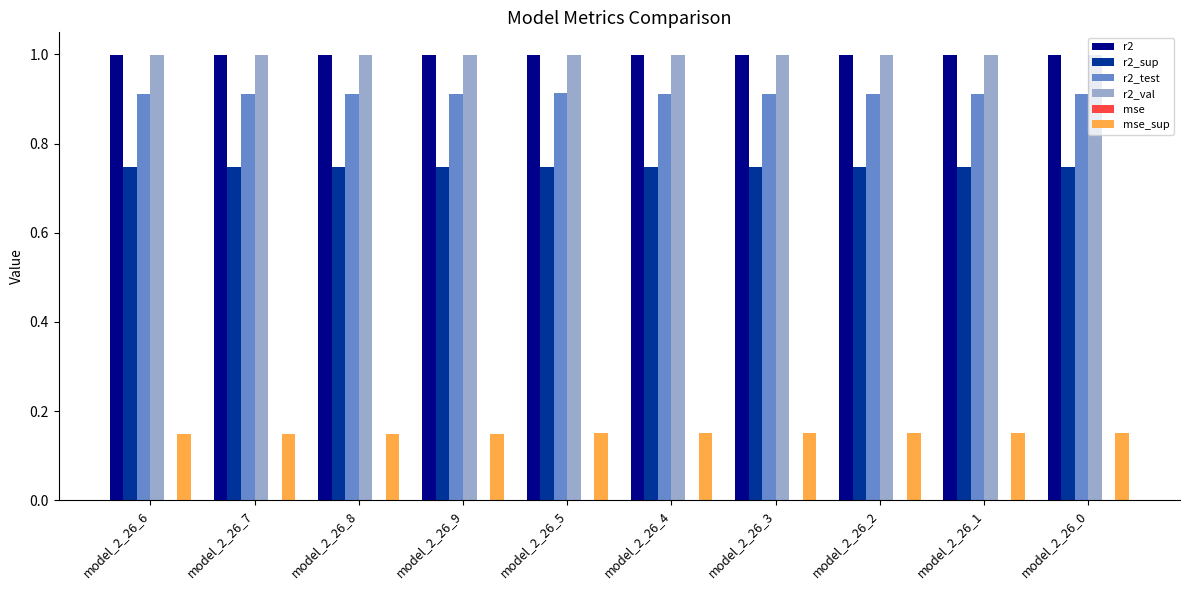

True or false: r2_test has a value of 1.4 at model_2_26_8.

False